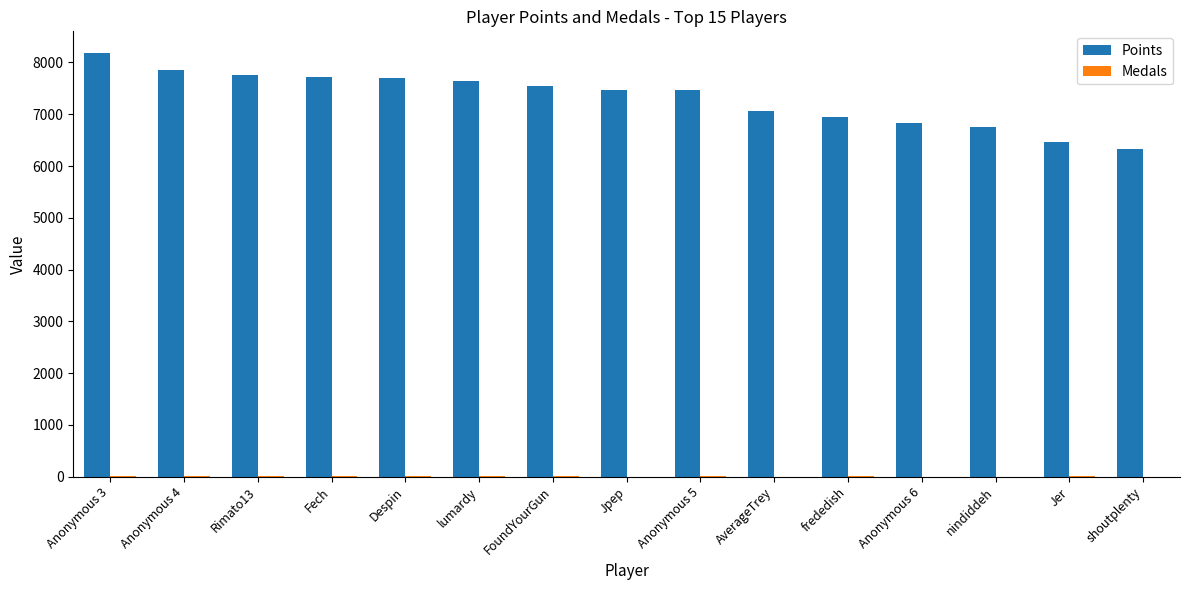

Between Anonymous 3 and Anonymous 5, which series saw the biggest shift?

Points